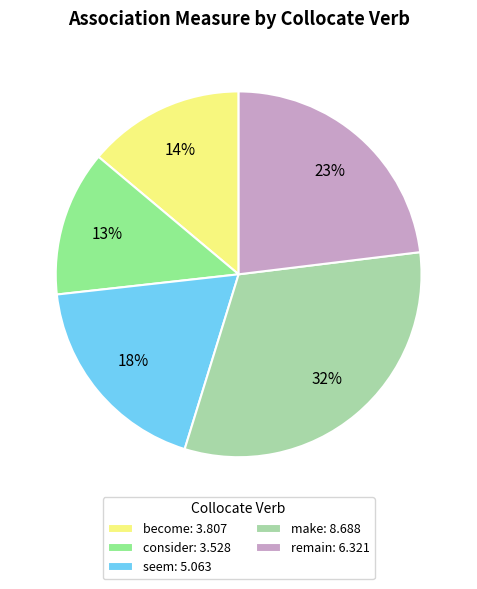

What percentage is the make: 8.688 slice, to the nearest percent?

32%